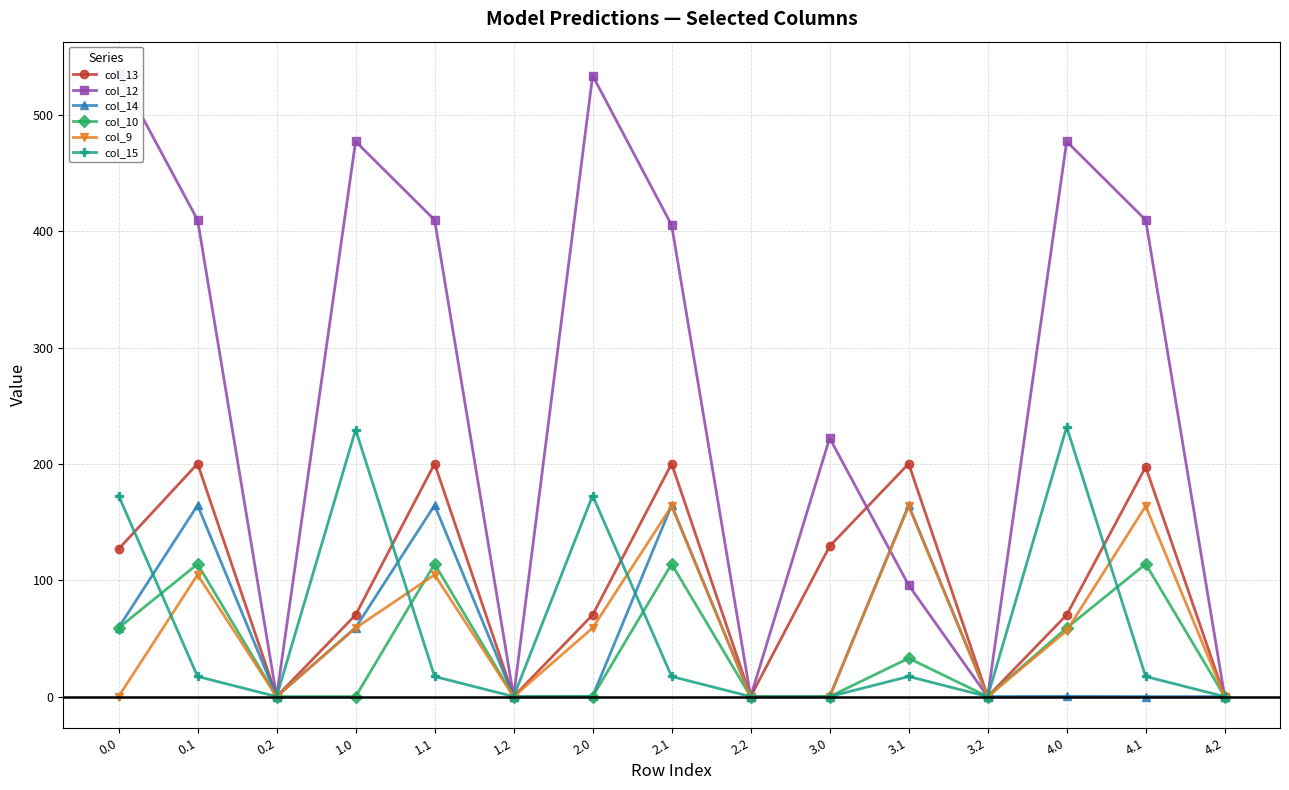

Is it true that col_10 equals 0.0 at 1.0?

True